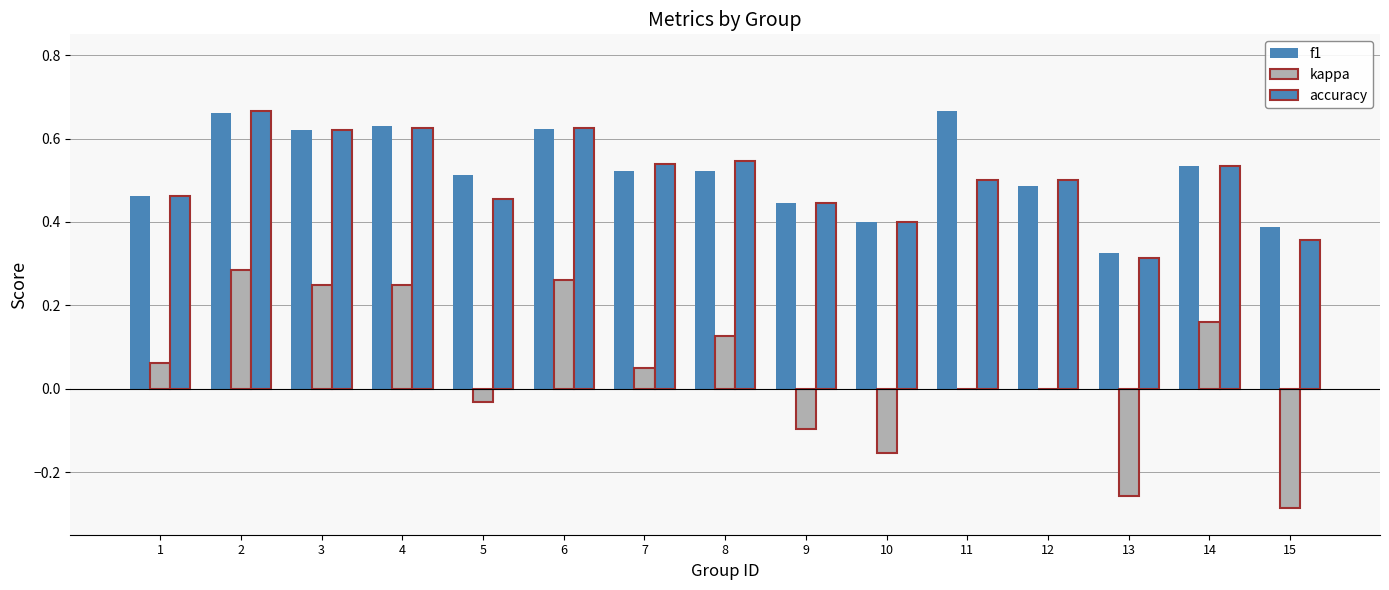

The value of accuracy at 7 is 0.5. True or false?

True